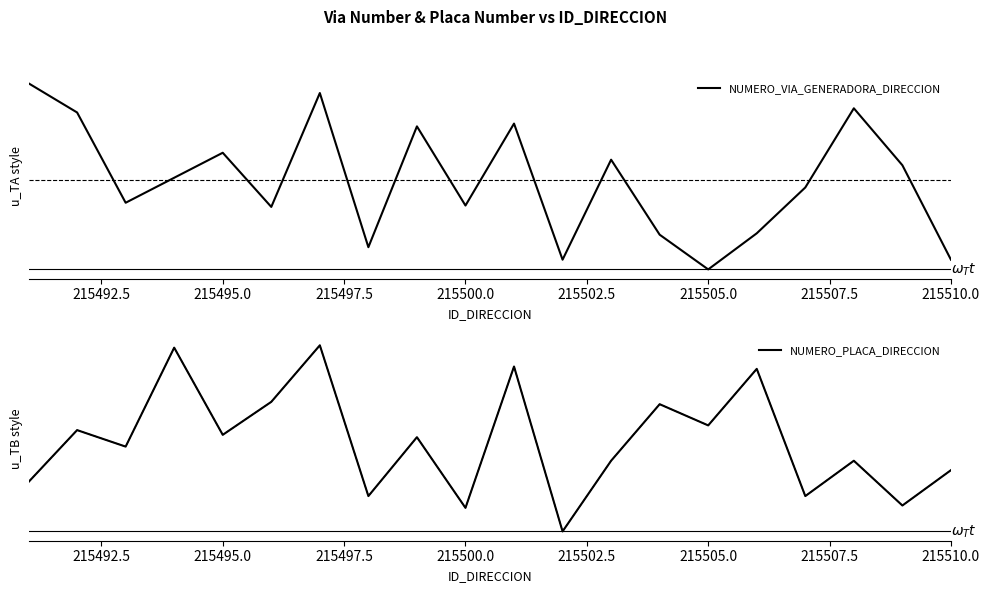

After their last crossing, which series has the higher values: NUMERO_PLACA_DIRECCION or NUMERO_VIA_GENERADORA_DIRECCION?

NUMERO_PLACA_DIRECCION